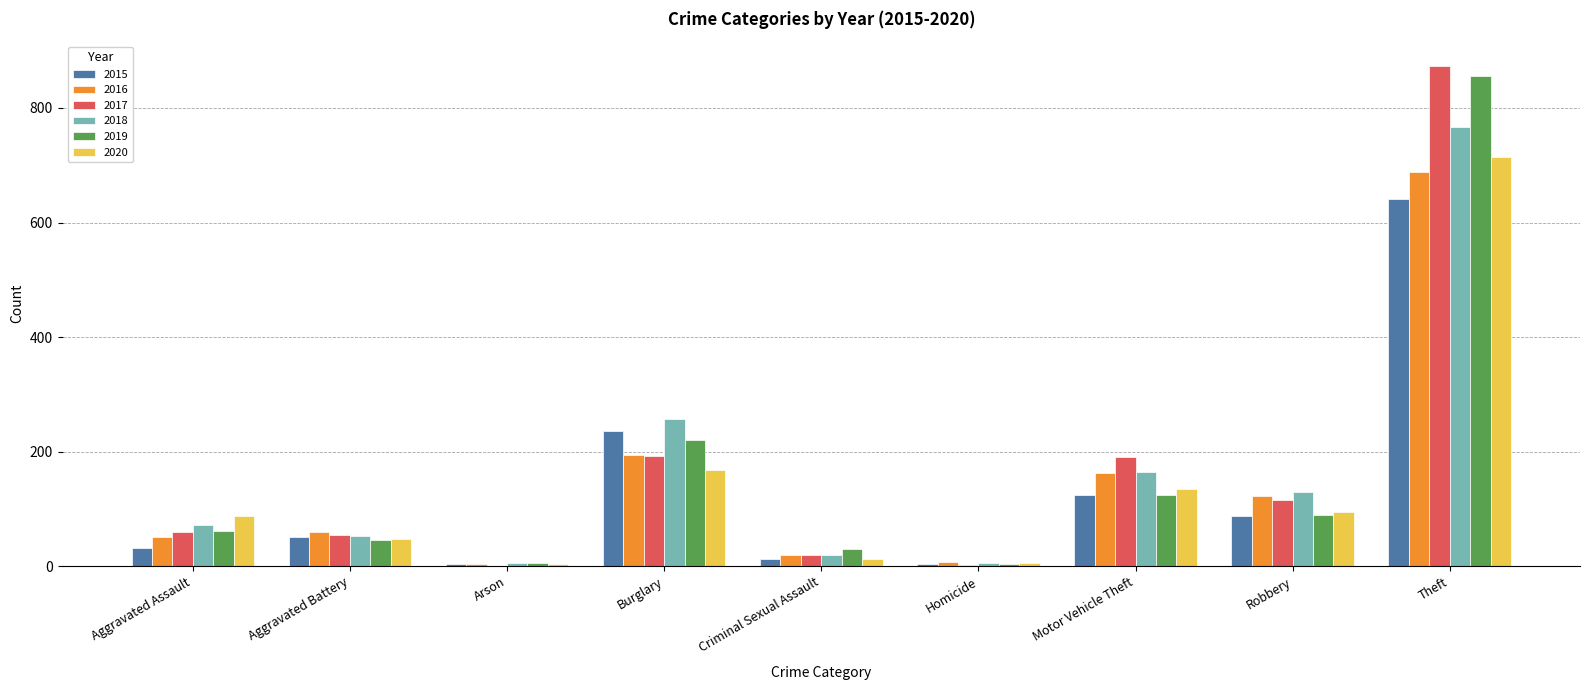

At which category does the chart reach its peak across all series?

Theft